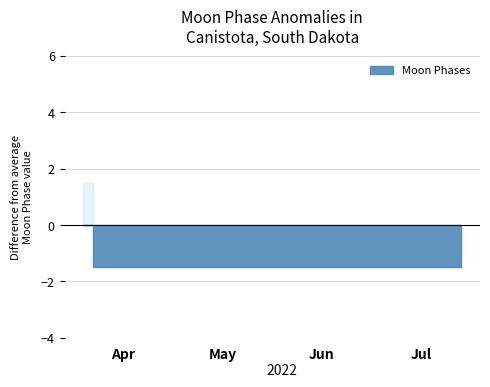

What is the sum of all values?

3